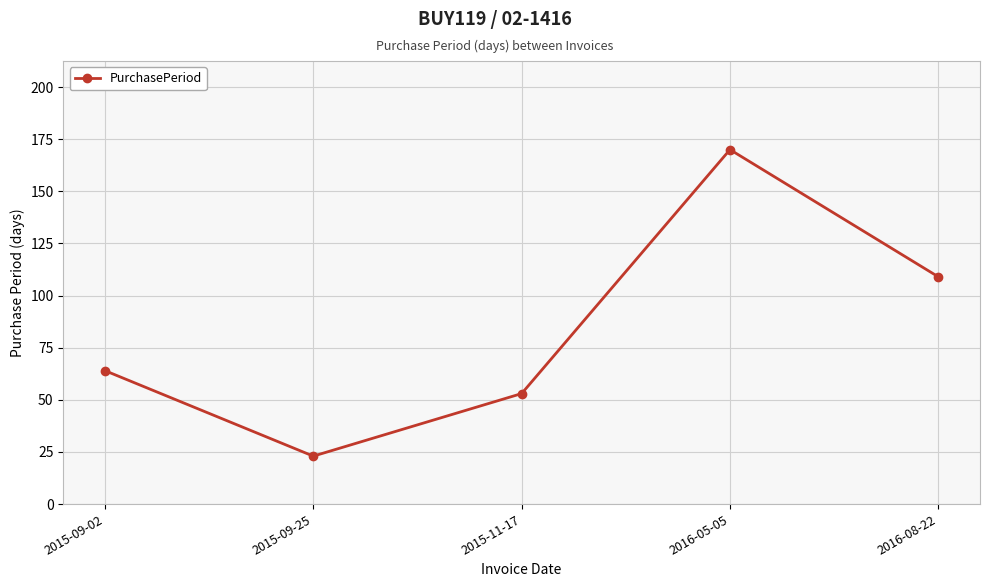

How many lines are shown in the chart?

1